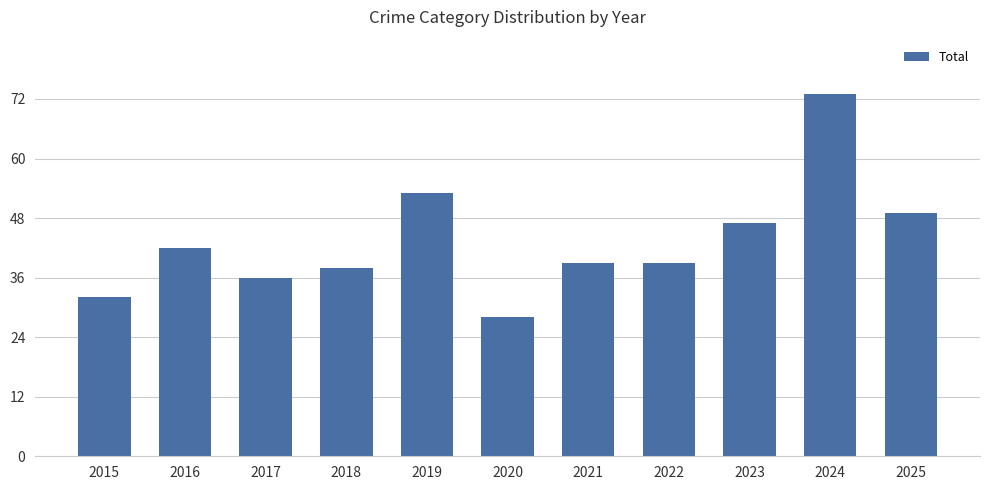

True or false: the data shows 49 at 2025.

True